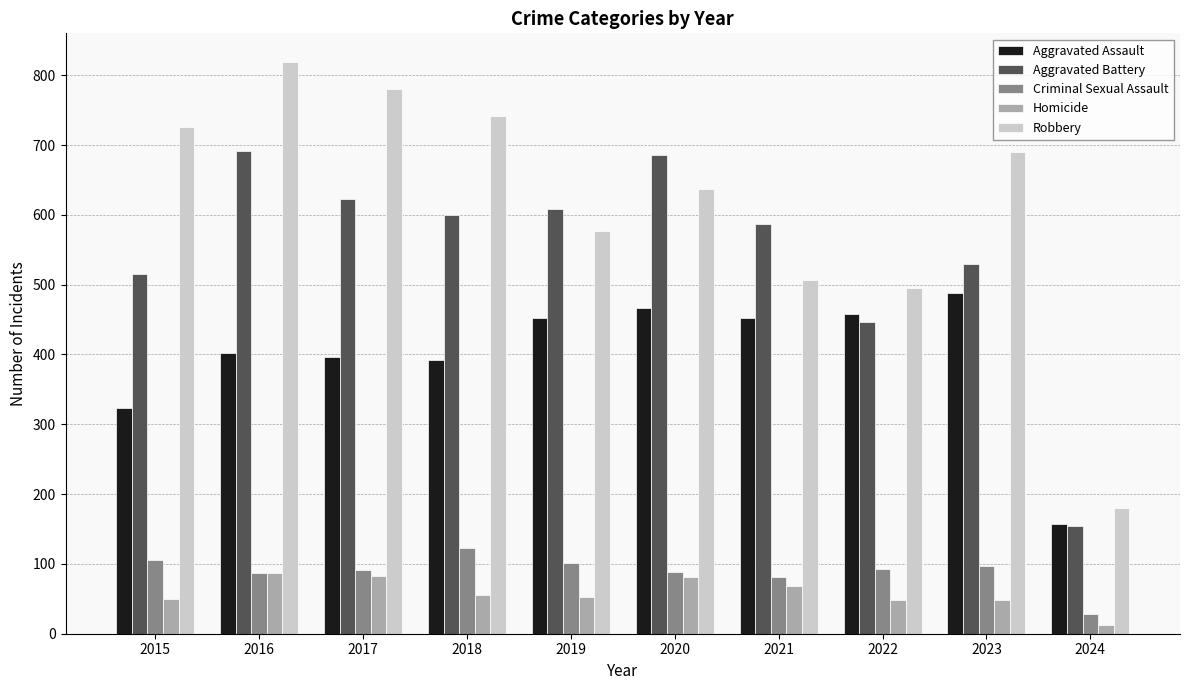

Does the chart contain any negative values?

No